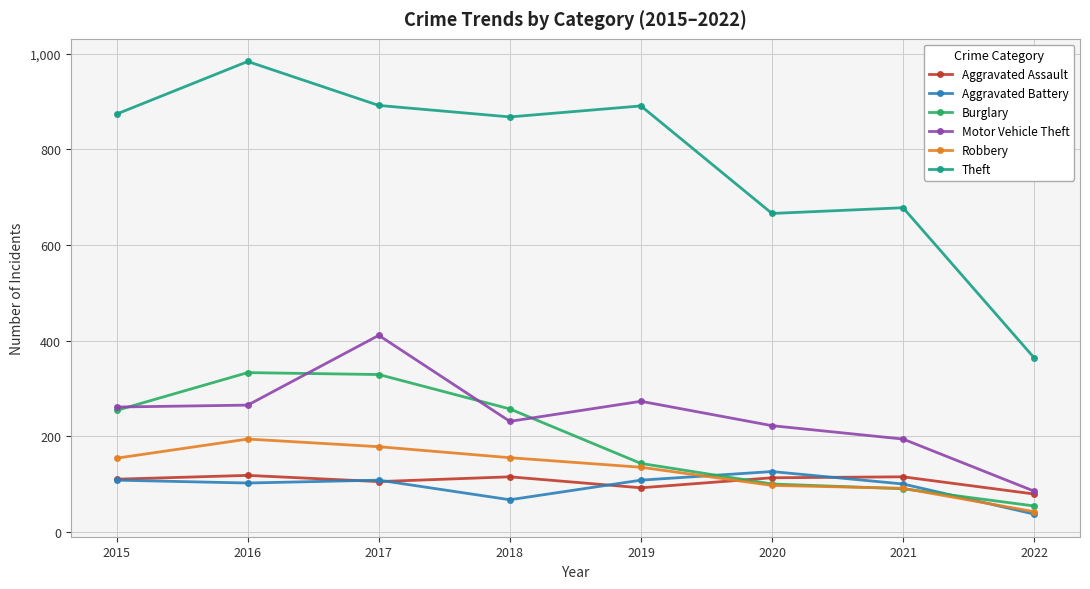

What is the approximate value of Motor Vehicle Theft at 2019?

273